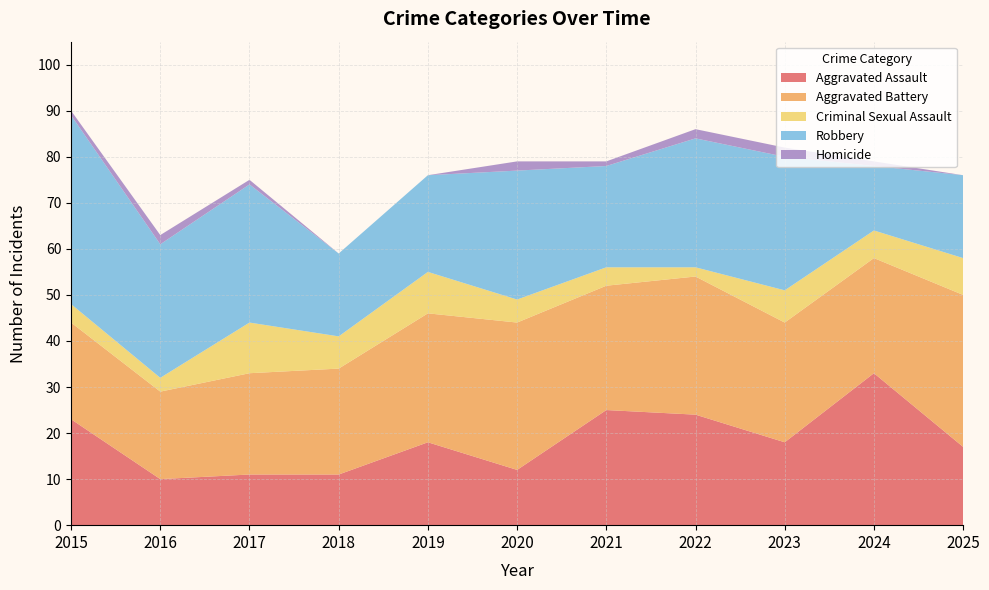

Reading right to left, what are all the values shown in this chart?

Aggravated Assault: 17	33	18	24	25	12	18	11	11	10	23
Aggravated Battery: 33	25	26	30	27	32	28	23	22	19	21
Criminal Sexual Assault: 8	6	7	2	4	5	9	7	11	3	4
Robbery: 18	14	29	28	22	28	21	18	30	29	41
Homicide: 0	1	2	2	1	2	0	0	1	2	1